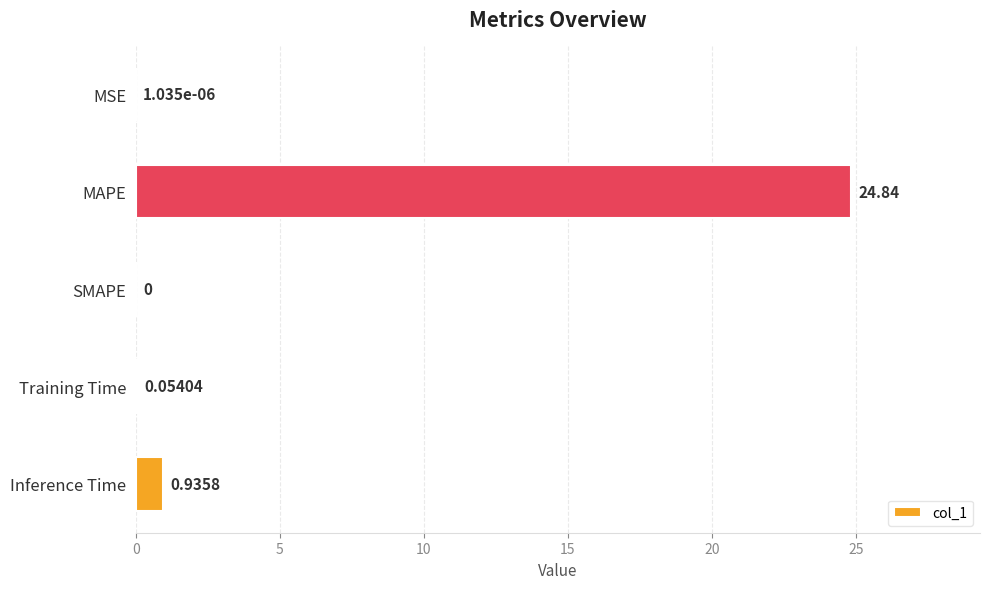

Which label corresponds to the largest value in the chart?

MAPE